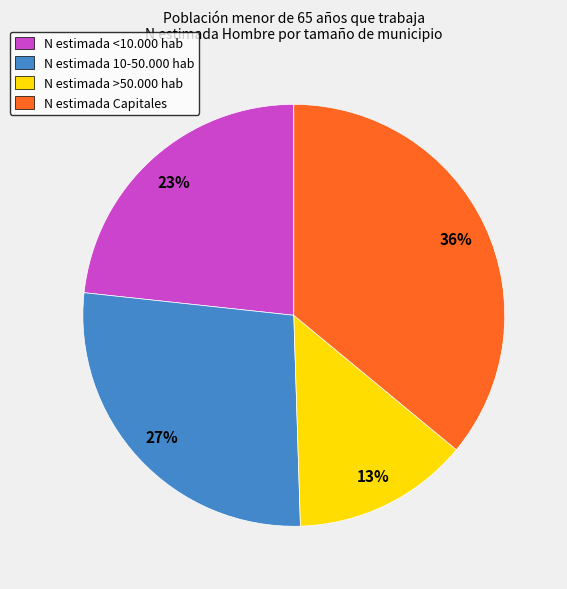

What is the ratio of the value at N estimada <10.000 hab to the value at N estimada Capitales?

0.6